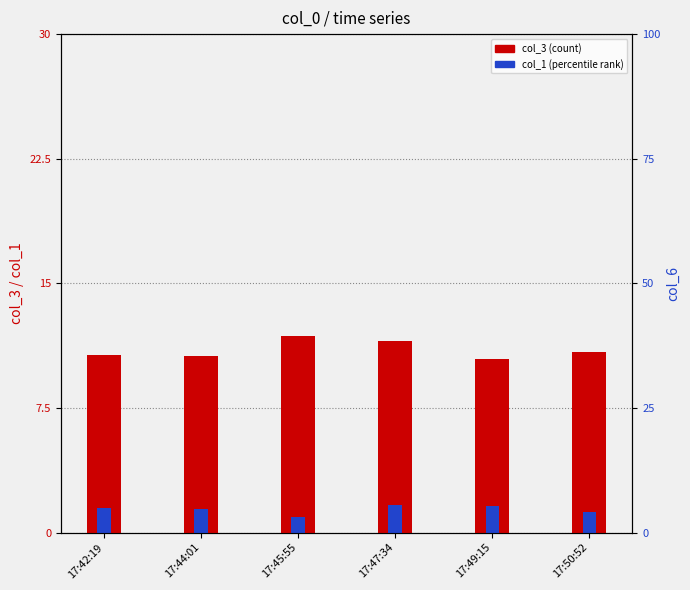

How many bars are there in total?

12